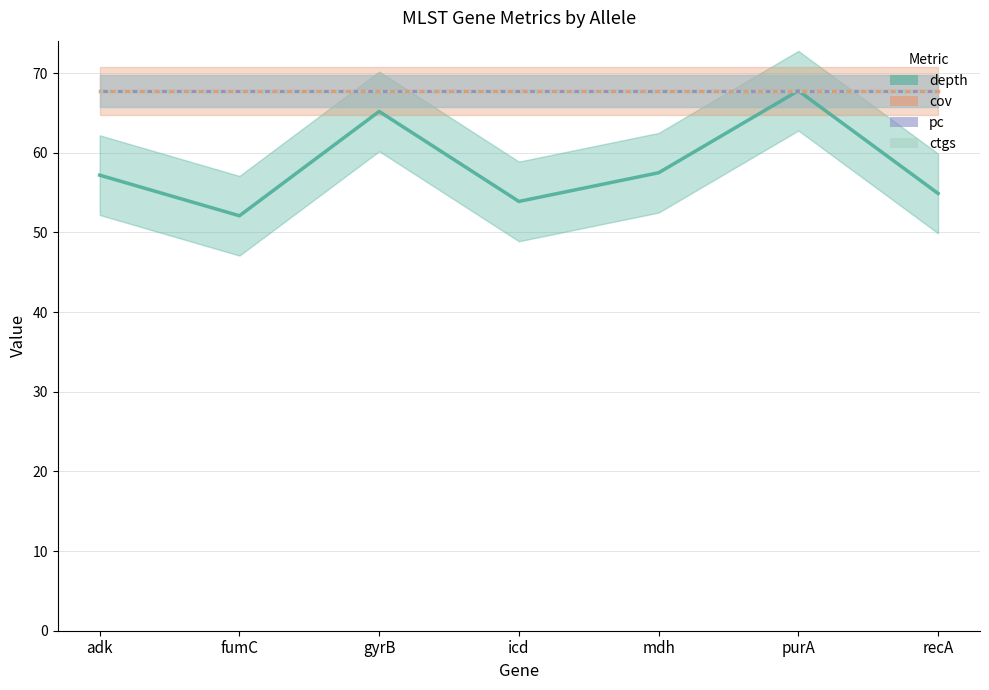

At which label does ctgs_line reach its minimum?

adk